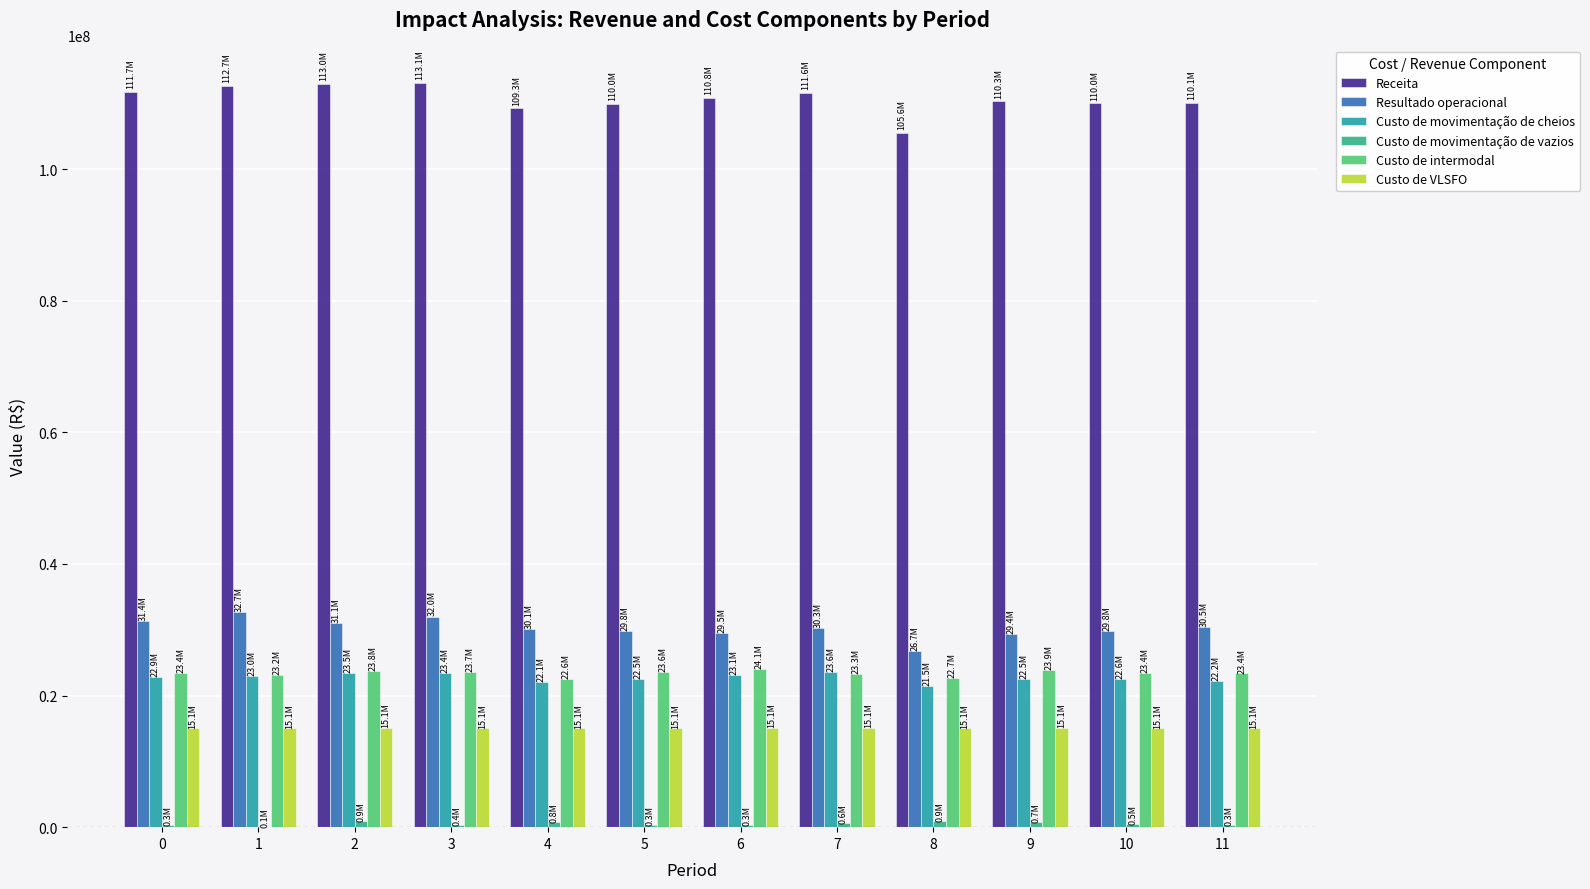

List the labels in order of Receita value, largest first.

3, 2, 1, 0, 7, 6, 9, 11, 10, 5, 4, 8